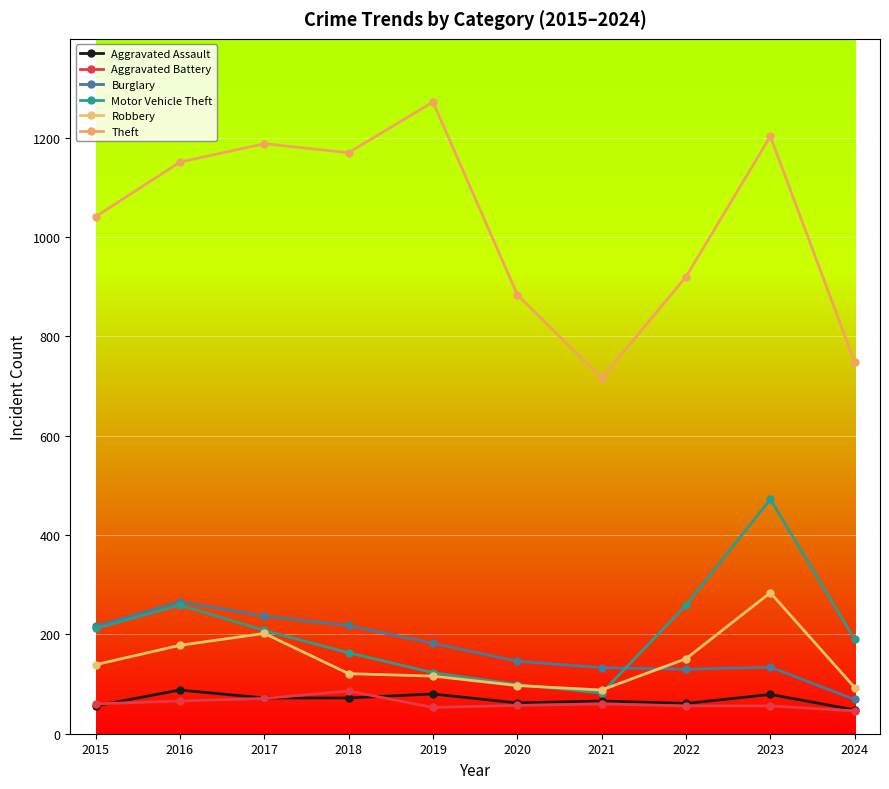

How many interior local peaks does the Theft series have?

3